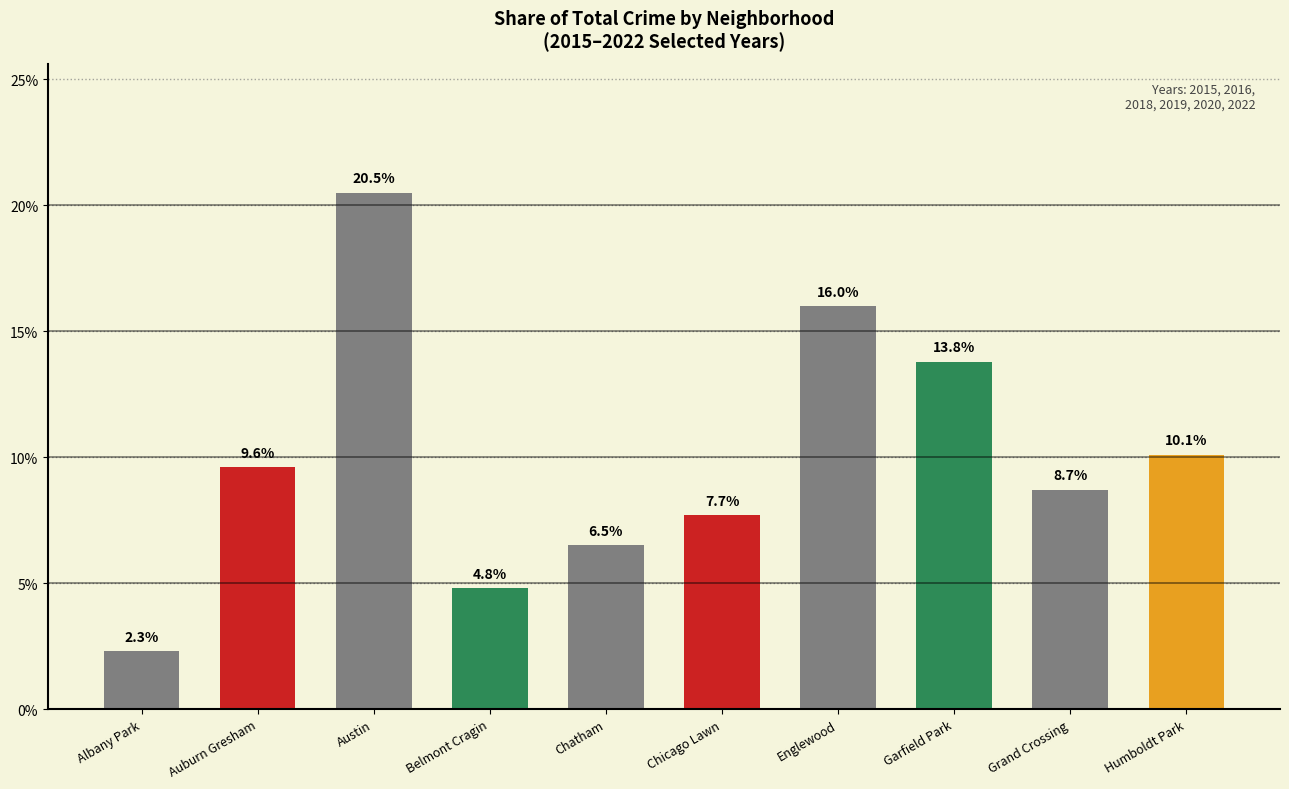

What position from the left is Englewood?

7